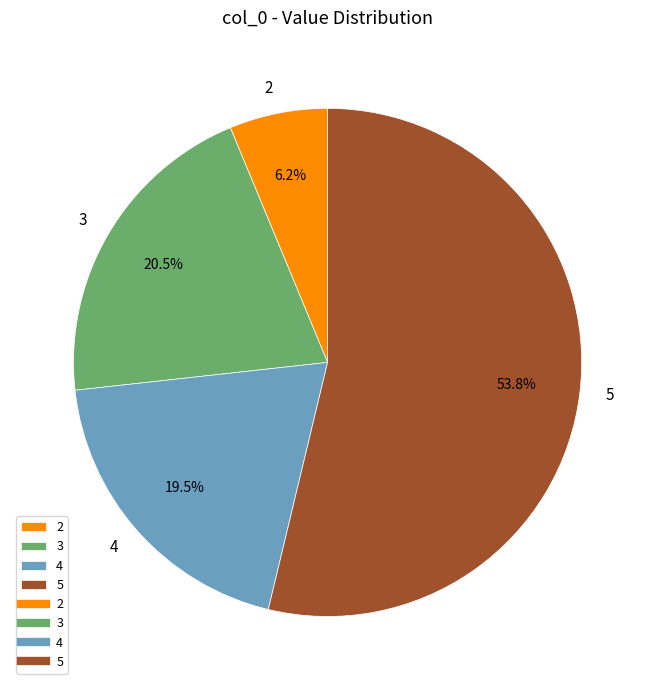

Which category has the smallest portion of the pie?

2